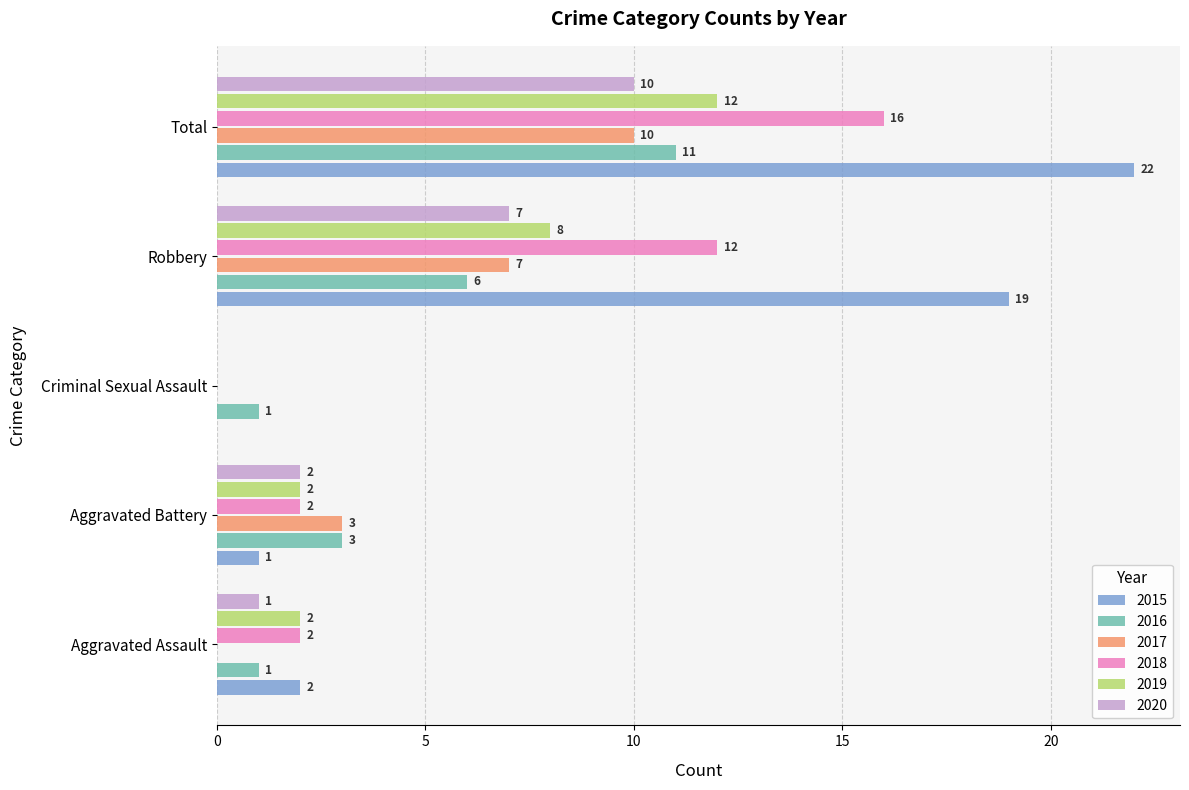

Which series changed the most between Aggravated Battery and Criminal Sexual Assault?

2017